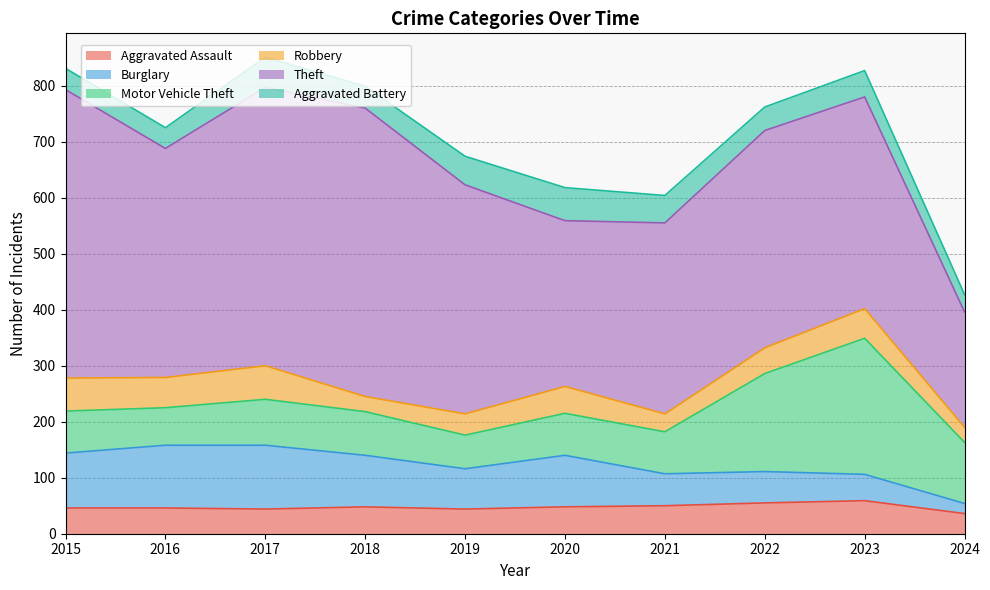

What are all the series names shown in the legend?

Aggravated Assault, Burglary, Motor Vehicle Theft, Robbery, Theft, Aggravated Battery